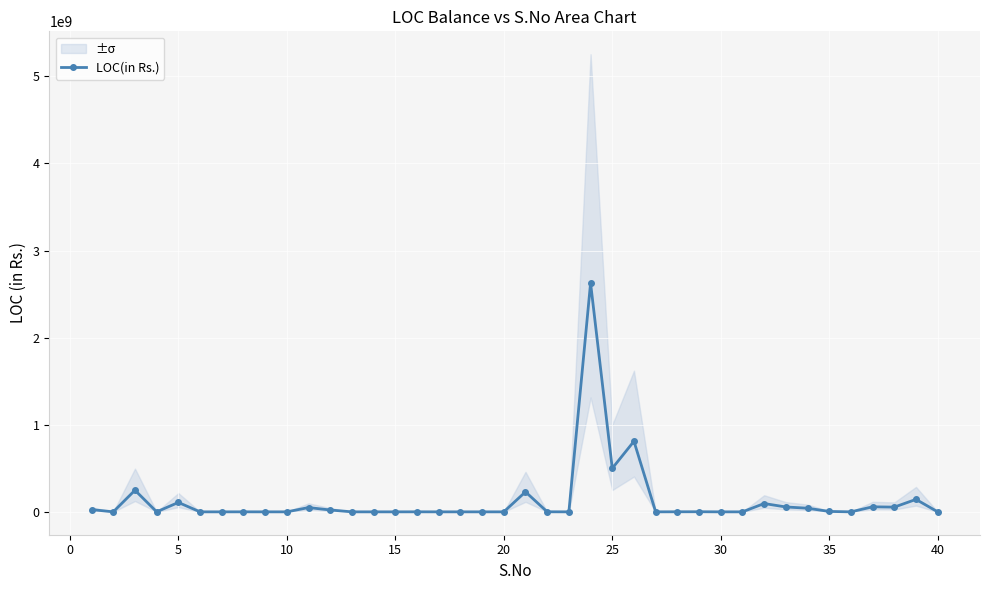

True or false: LOC(in Rs.) has more than 0 points higher than both neighbors.

True